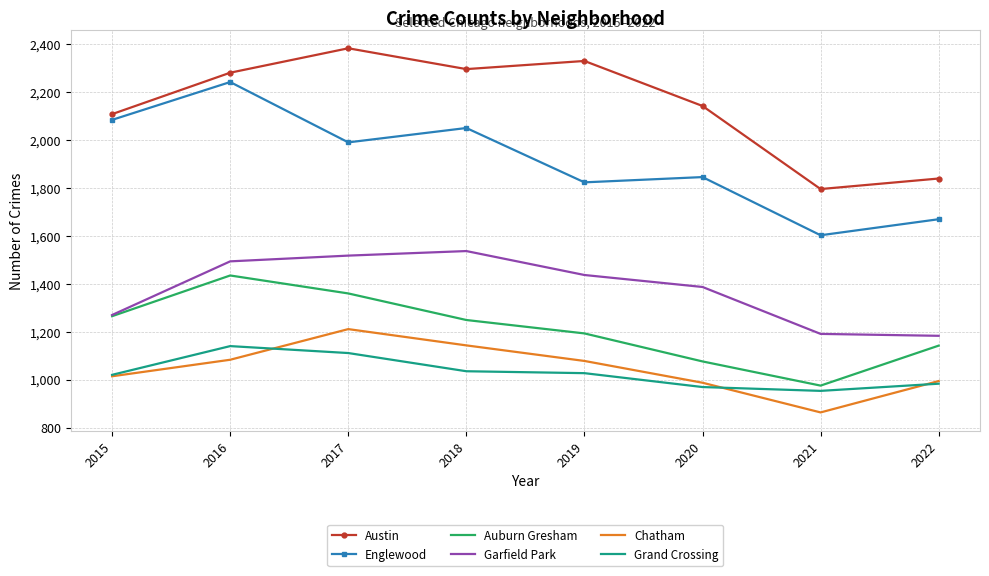

What is the sum of the Austin values at 2021 and 2019?

4127